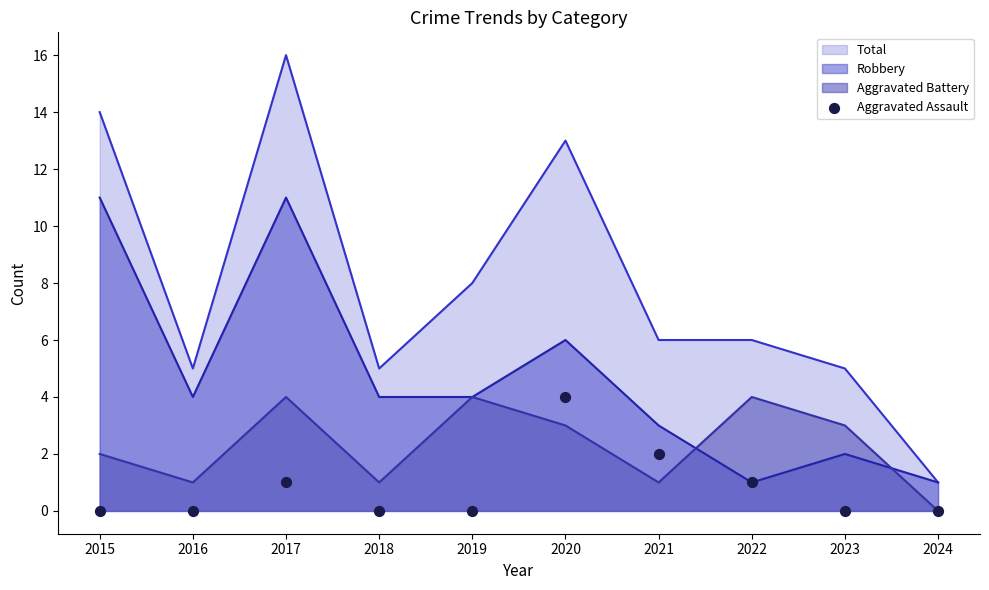

Between 2020 and 2019, which is larger?

2020